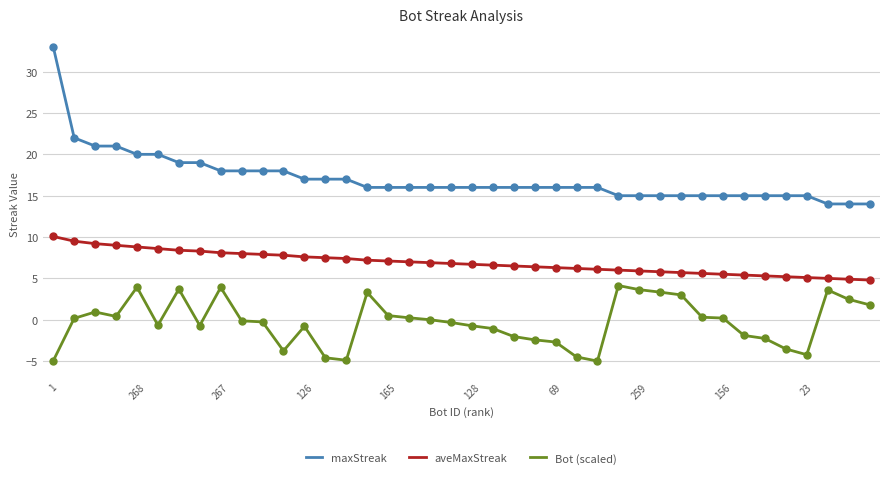

Which series has the largest total across all categories?

maxStreak